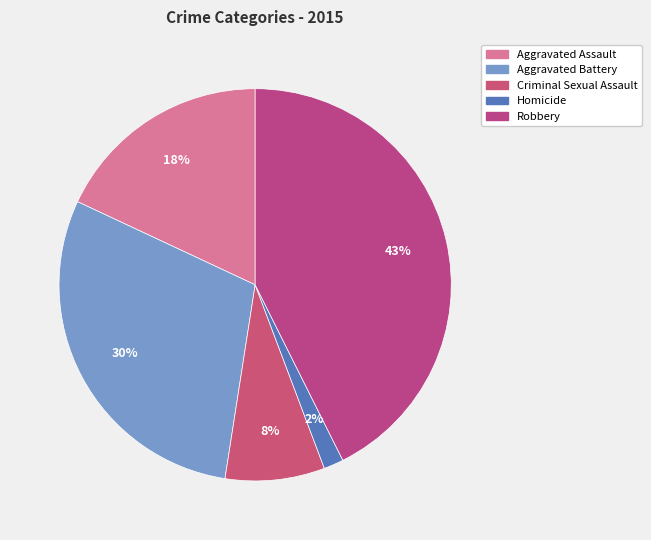

Does Homicide account for over 50% of the chart?

No